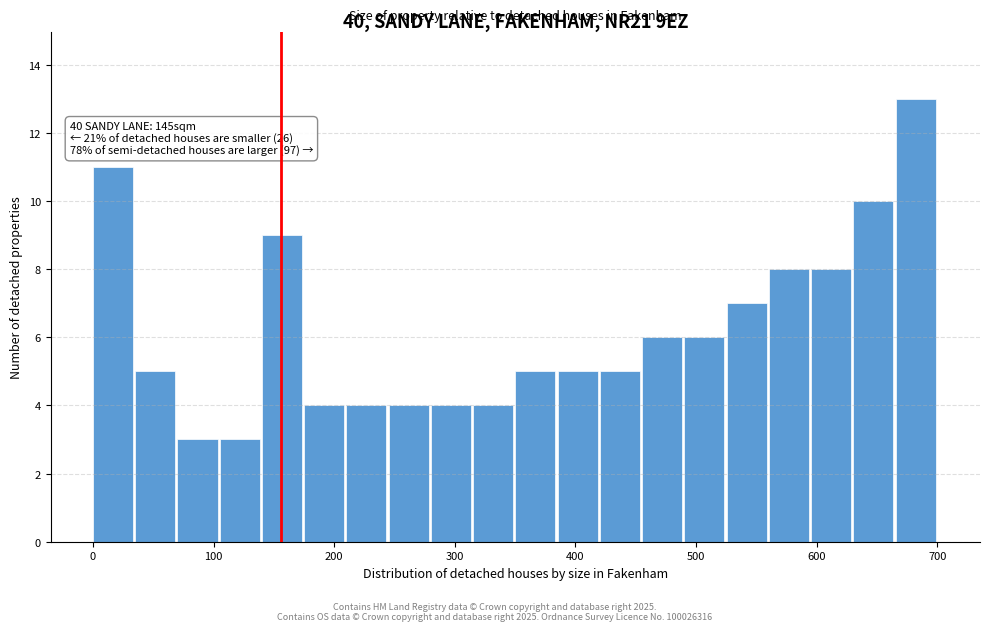

Around what value on the x-axis is the tallest bar? Give the approximate position of its centre, as read against the axis.

680